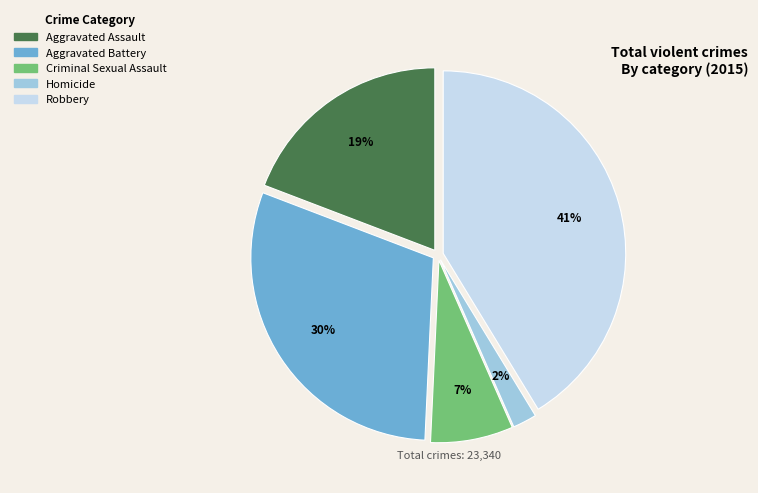

Which has a higher value, Criminal Sexual Assault or Robbery?

Robbery